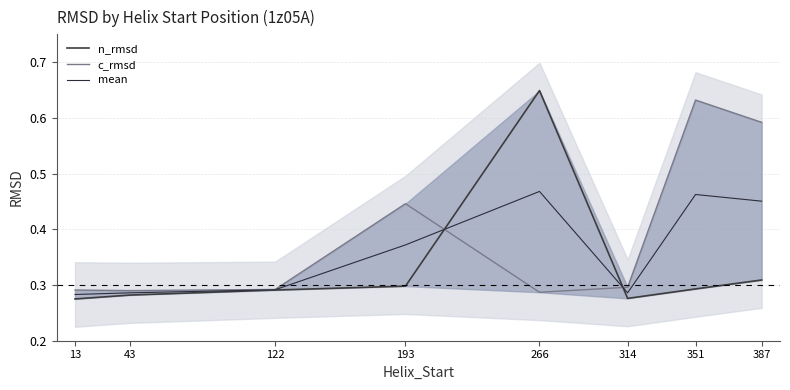

The mean series shows 0.3 at 122. True or false?

True